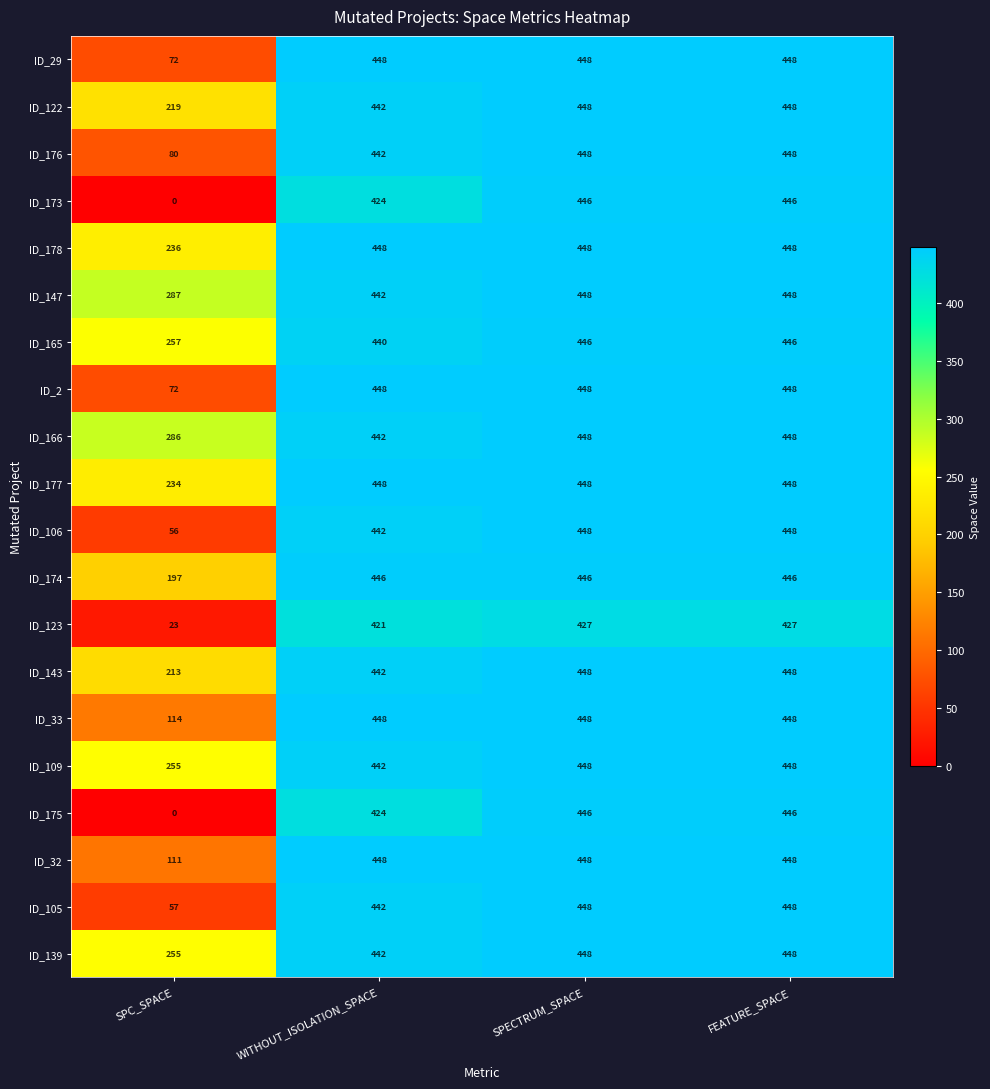

Which category has the lowest value across all series?

SPC_SPACE